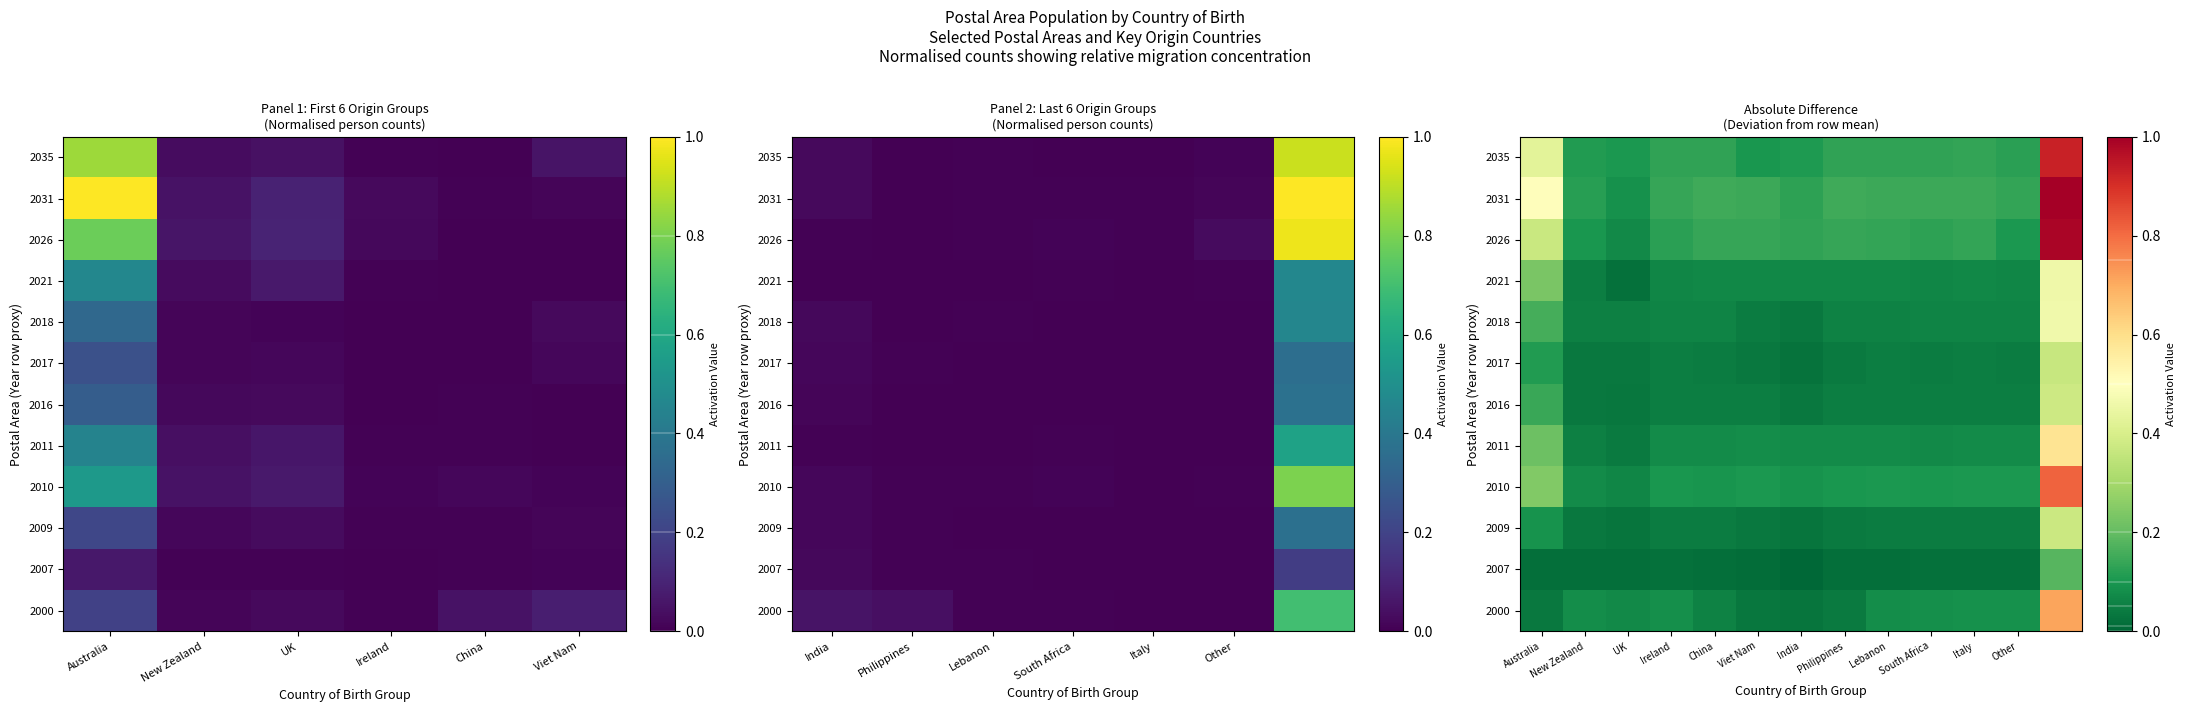

The value of 2009 at UK is 0.0. True or false?

False